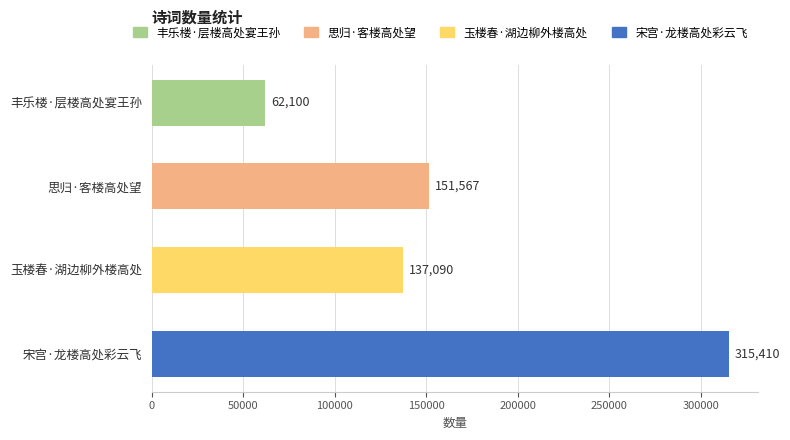

What is the ratio of the value at 思归·客楼高处望 to the value at 宋宫·龙楼高处彩云飞?

0.5